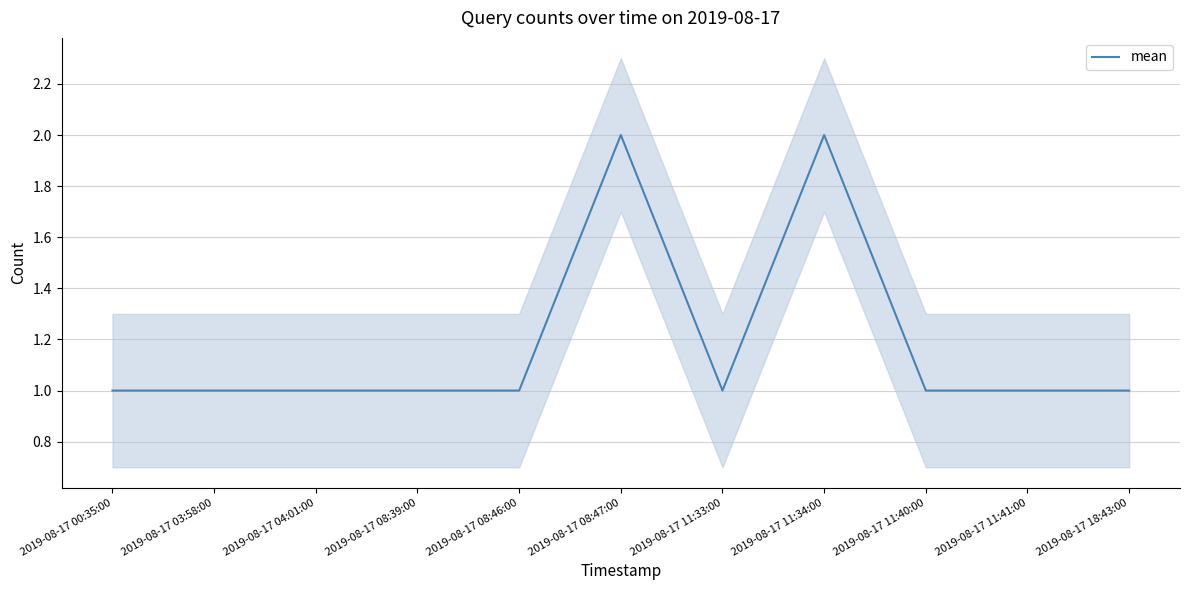

At which label is the value closest to 1?

2019-08-17 00:35:00